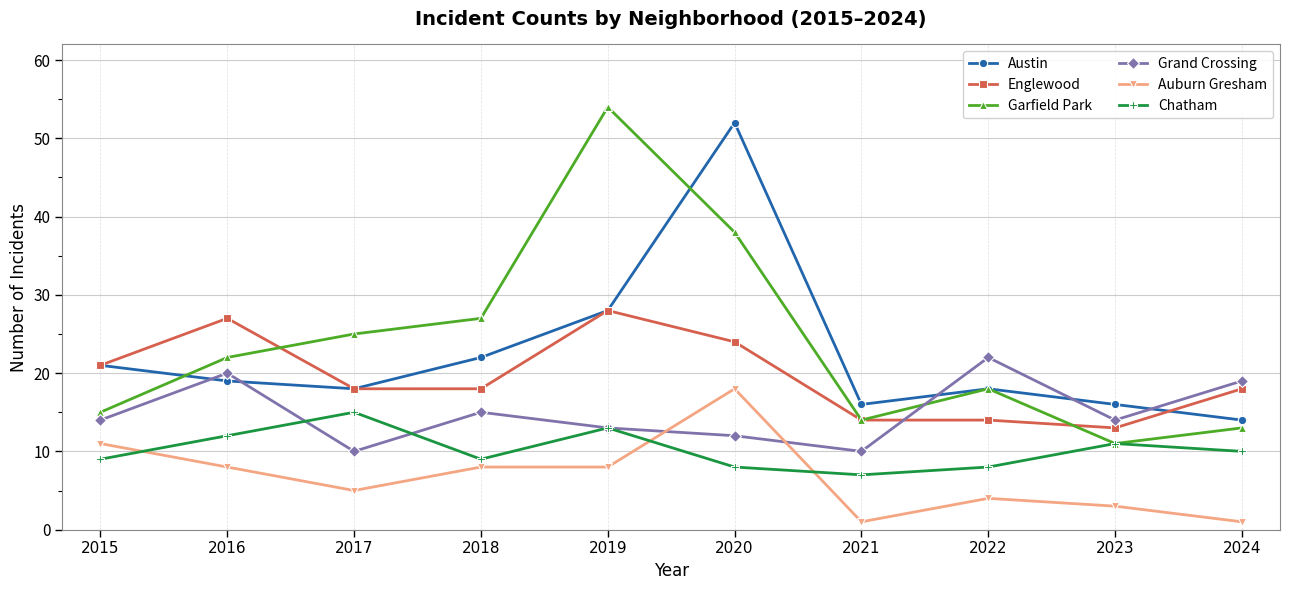

In Garfield Park, how many points are lower than both neighbors (excluding endpoints)?

2